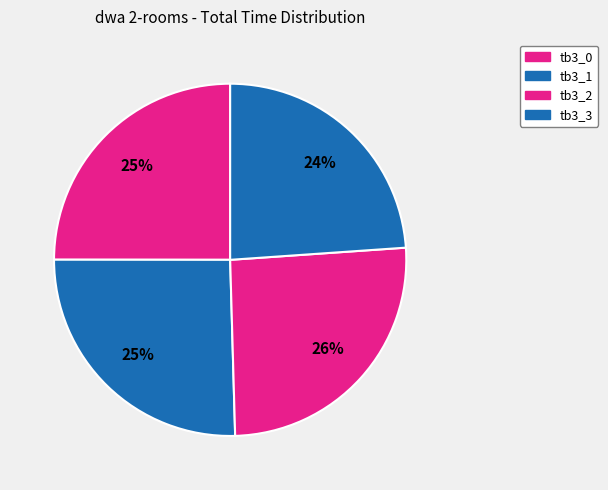

To the nearest percent, what is the average slice percentage?

25%